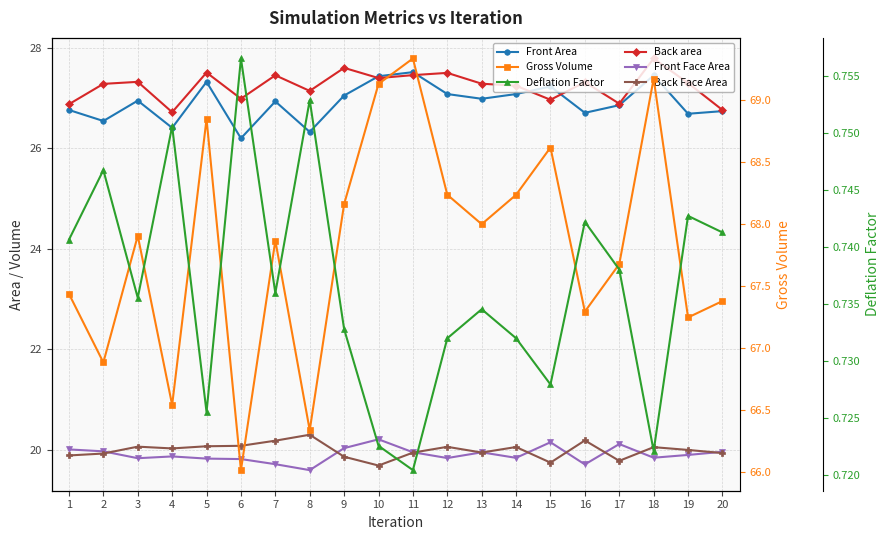

At which label is Front Area closest to 26?

6